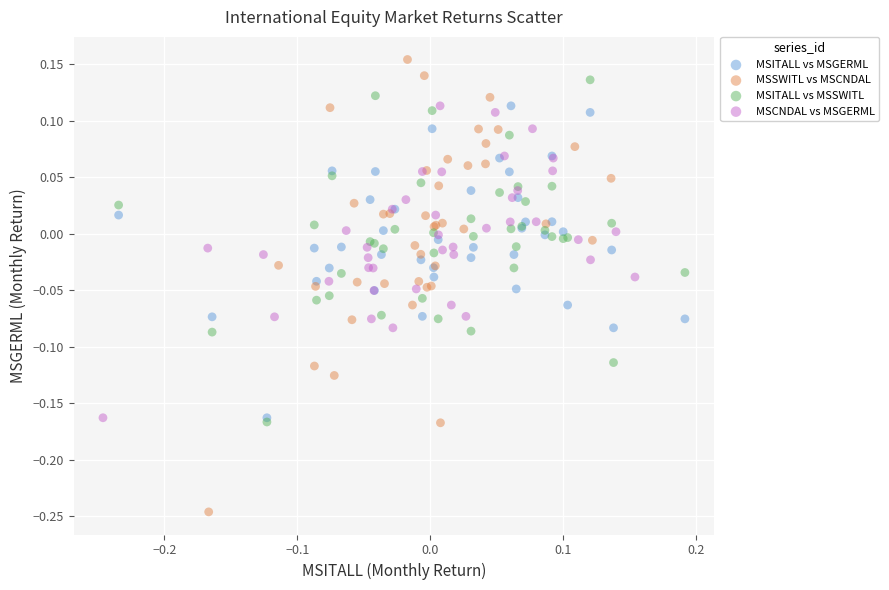

Which series reaches the minimum Y coordinate?

MSSWITL vs MSCNDAL